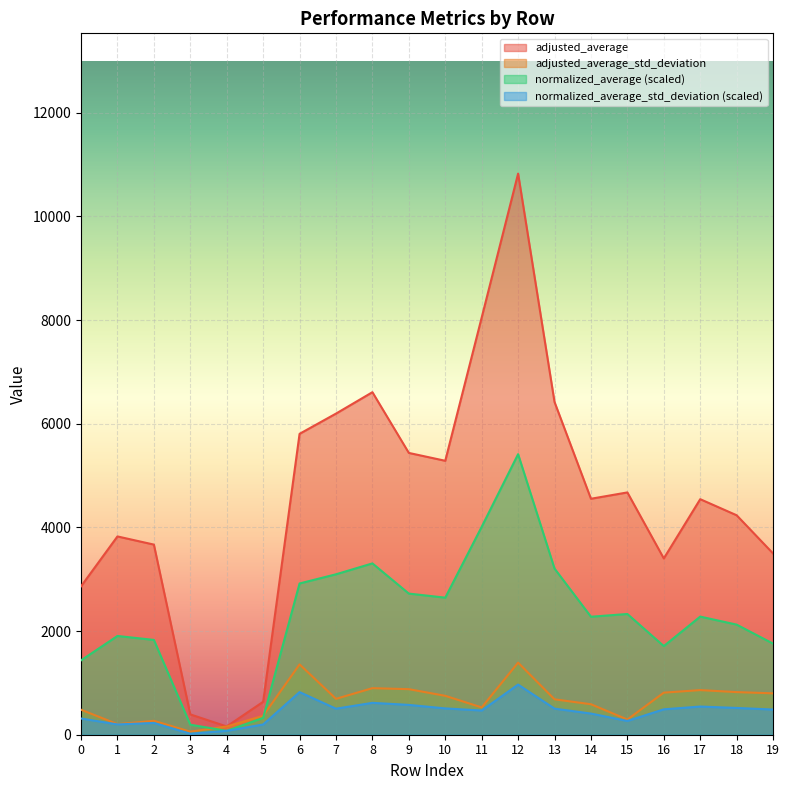

What is the value of the normalized_average point at the 16th from the left?

2329.3